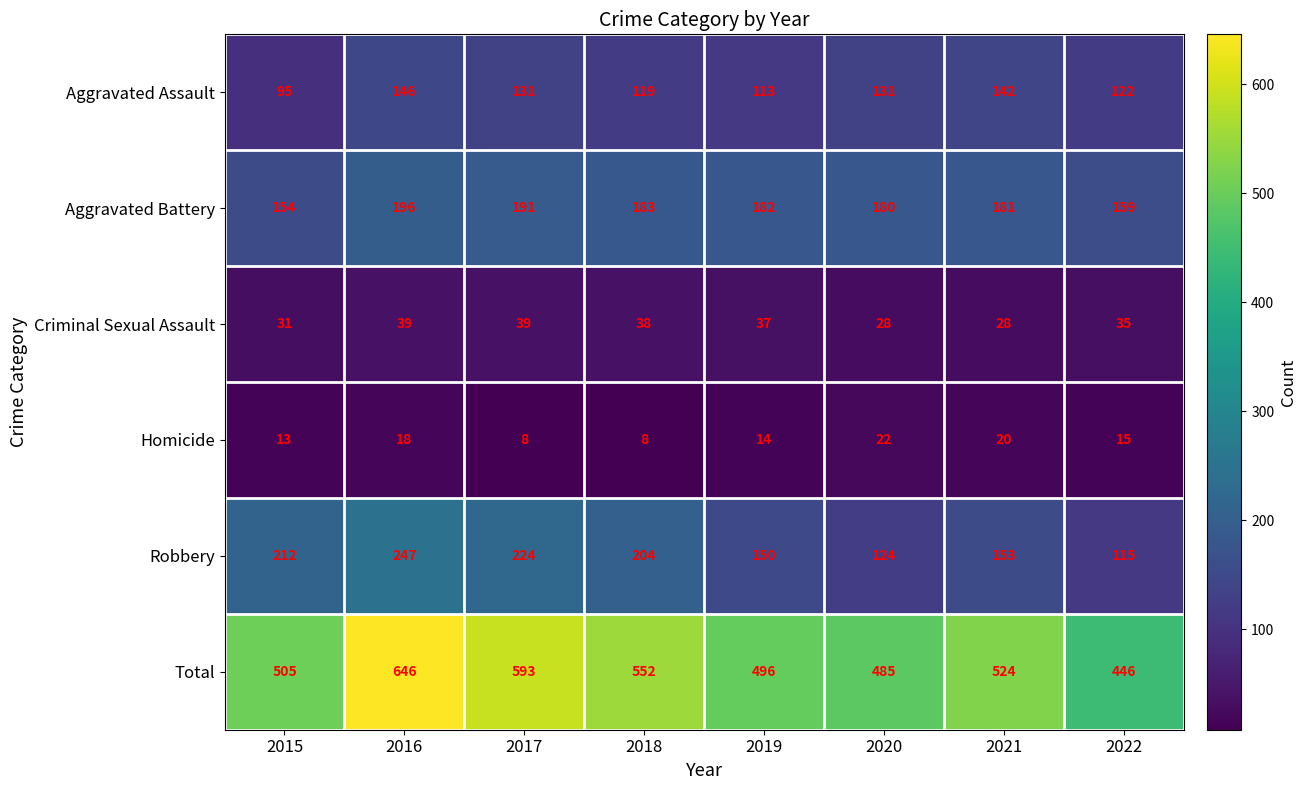

What is the average value of the Homicide series?

15